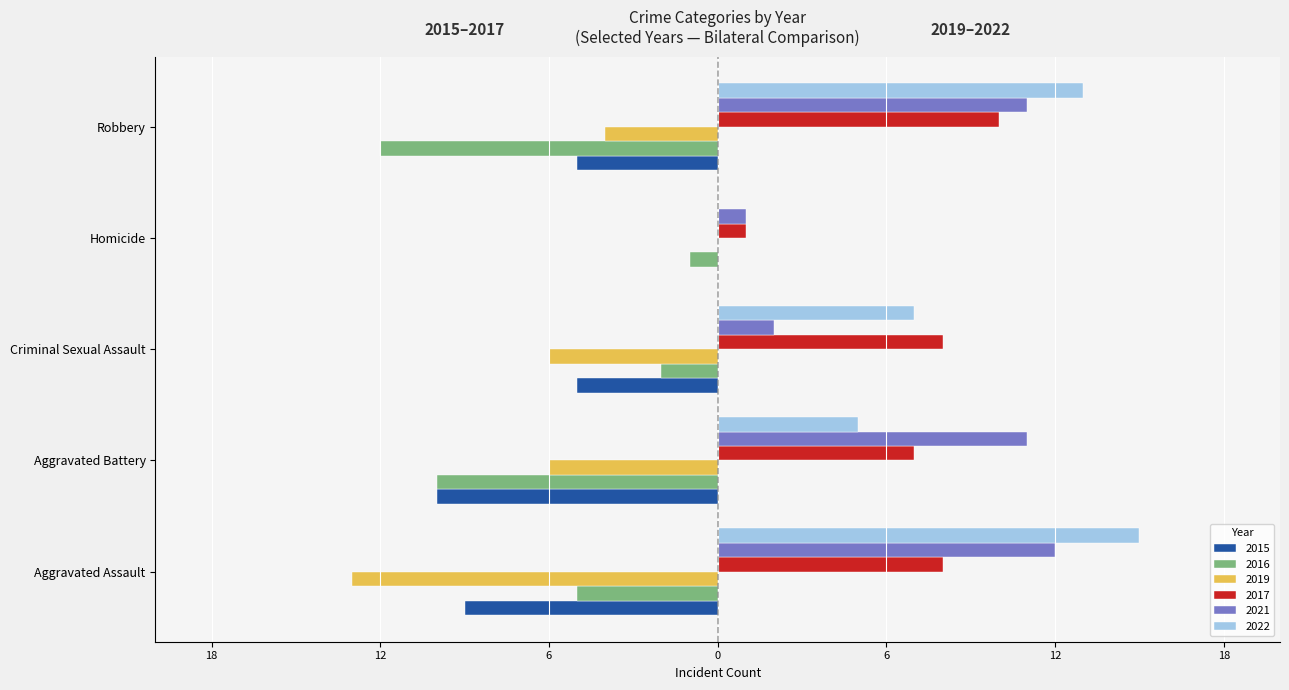

What are all the series names shown in the legend?

2015, 2016, 2019, 2017, 2021, 2022